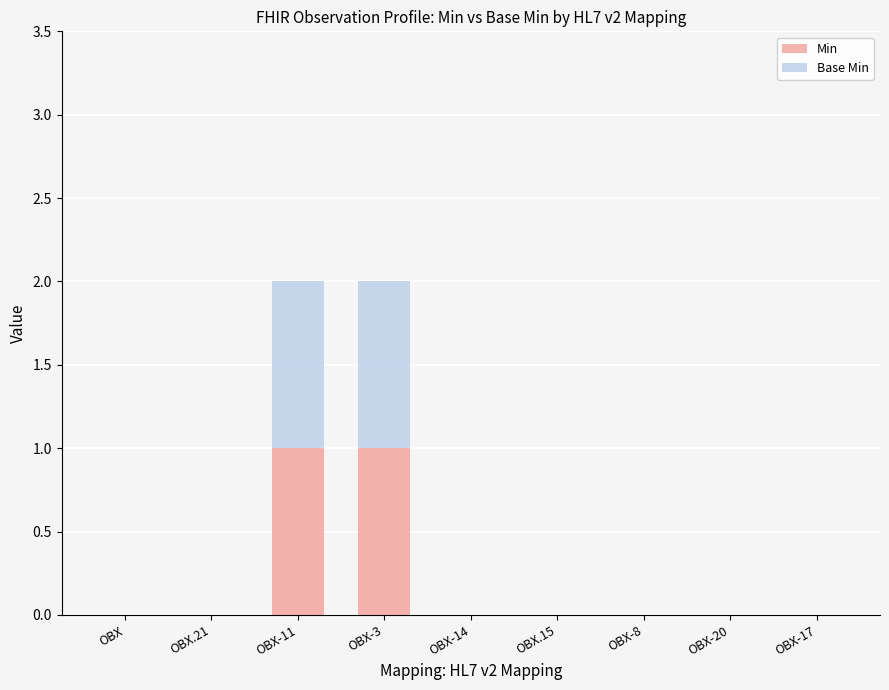

Reading left to right, transcribe the values for Min.

OBX=0	OBX.21=0	OBX-11=1	OBX-3=1	OBX-14=0	OBX.15=0	OBX-8=0	OBX-20=0	OBX-17=0